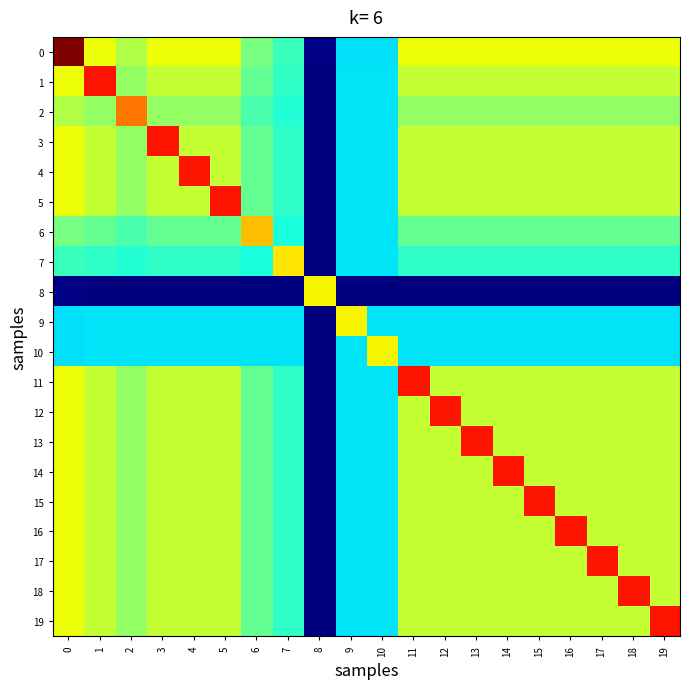

What is the total value across all series at 1?

10.7